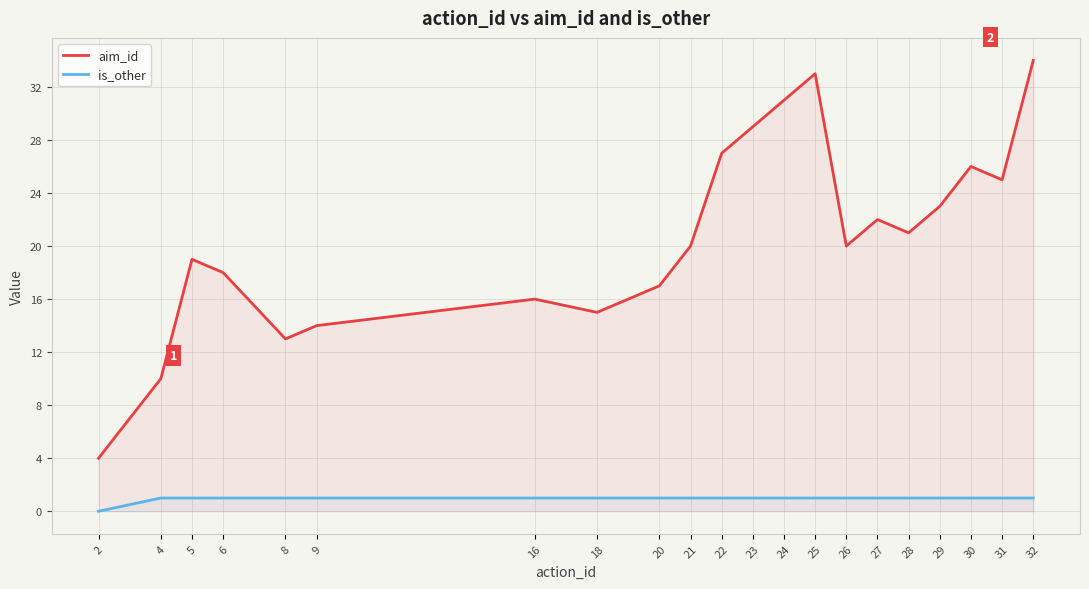

At which category is the sum across all series the highest?

32